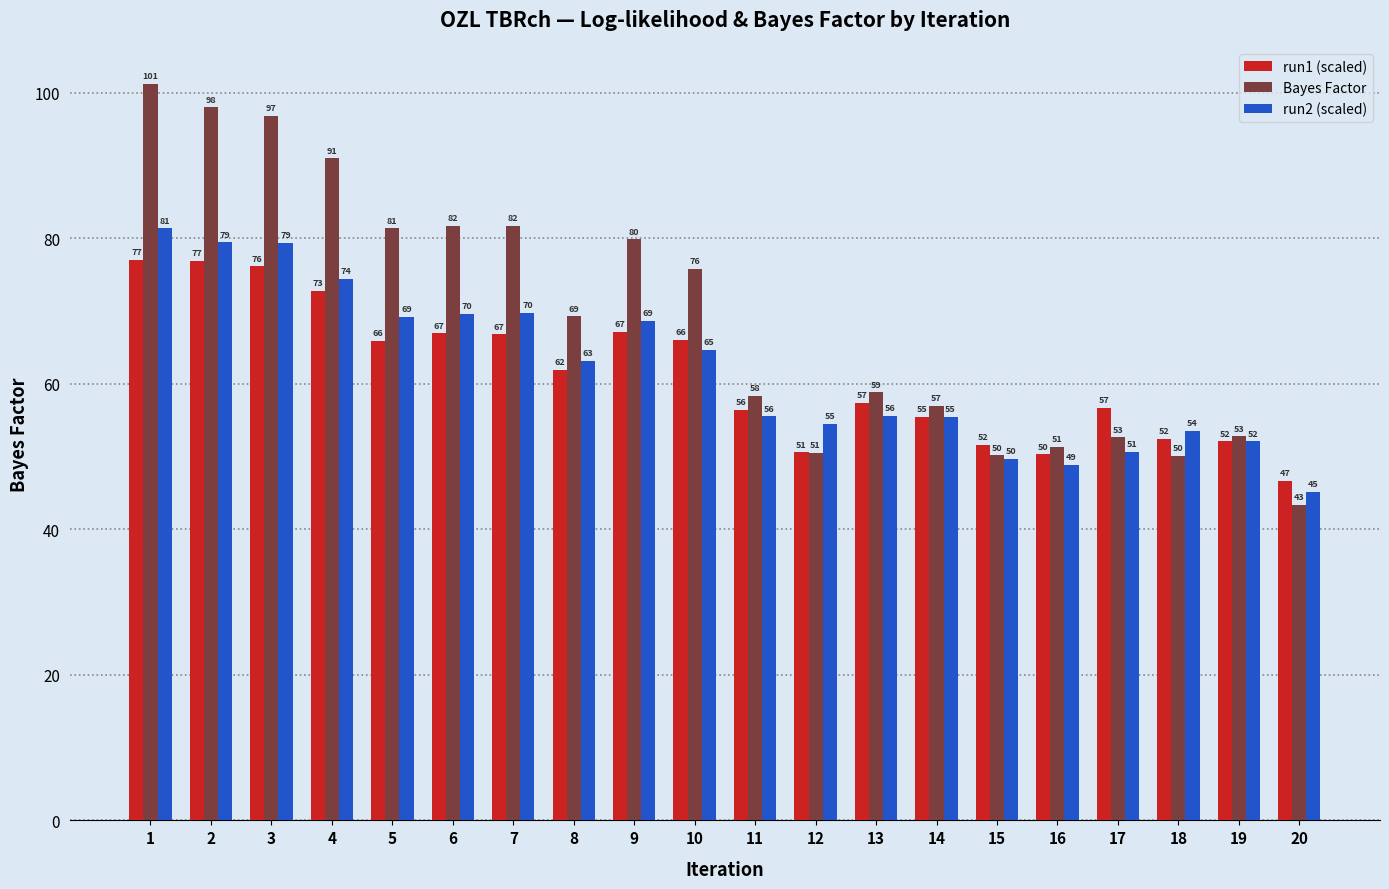

Is the value of run2 (scaled) at 16 greater than the value of run1 (scaled) at 20?

Yes